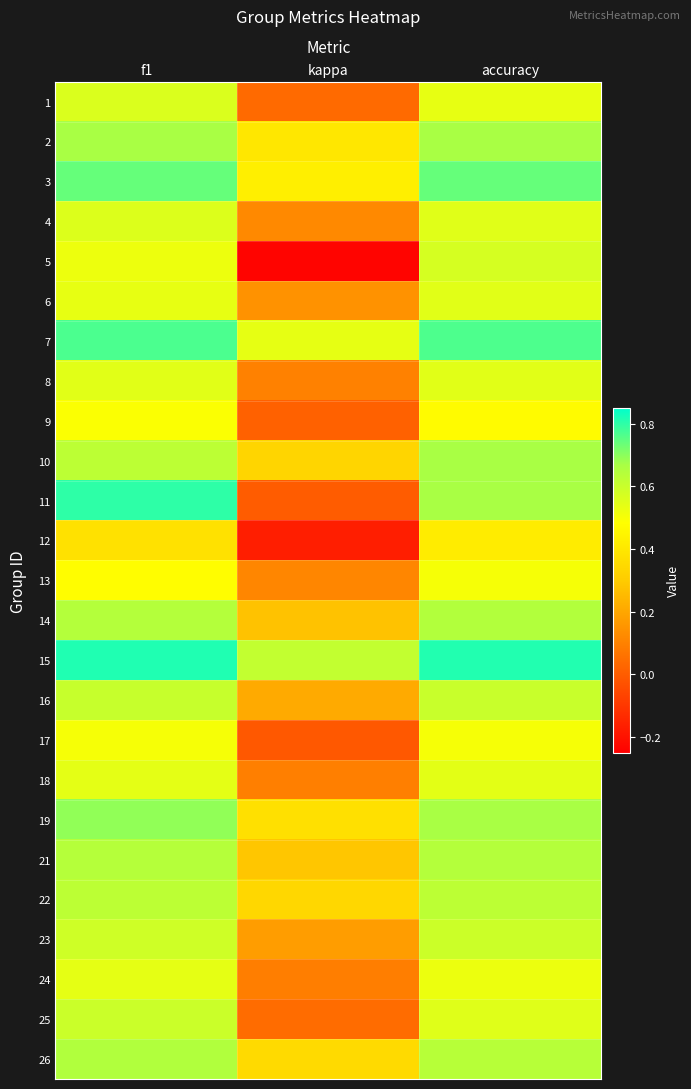

List the series in order of their peak value, highest first.

15, 11, 7, 3, 19, 2, 10, 26, 14, 21, 22, 16, 25, 23, 5, 1, 4, 6, 8, 18, 24, 13, 17, 9, 12